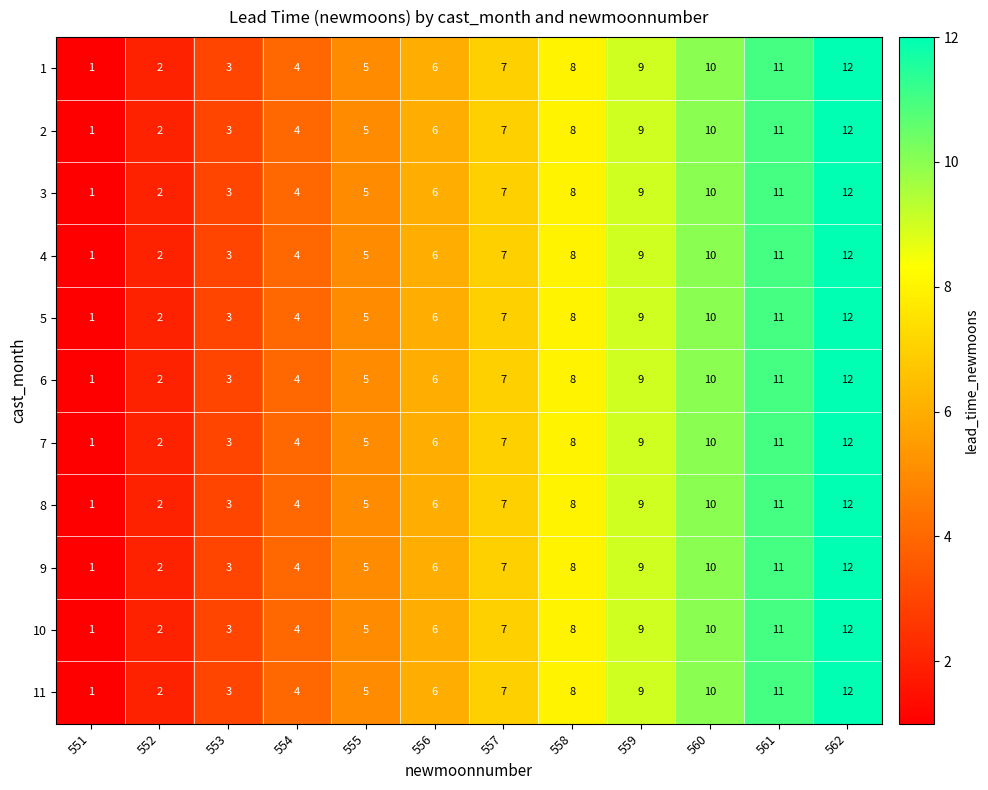

List the labels in order of 7 value, smallest first.

551, 552, 553, 554, 555, 556, 557, 558, 559, 560, 561, 562